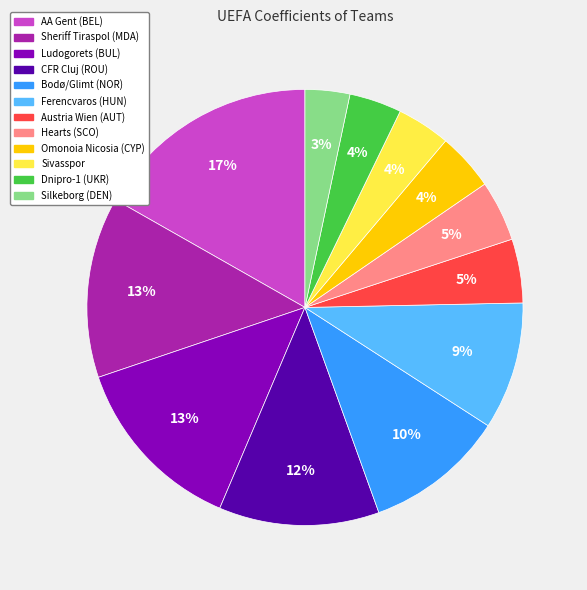

How many segments does this pie chart have?

12